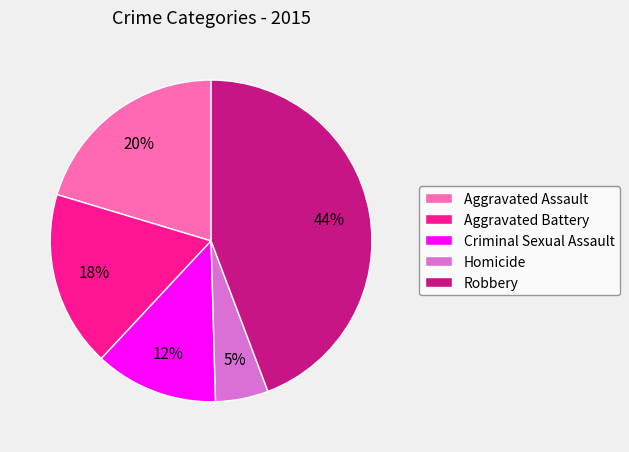

True or false: Aggravated Battery accounts for 4% of the total.

False